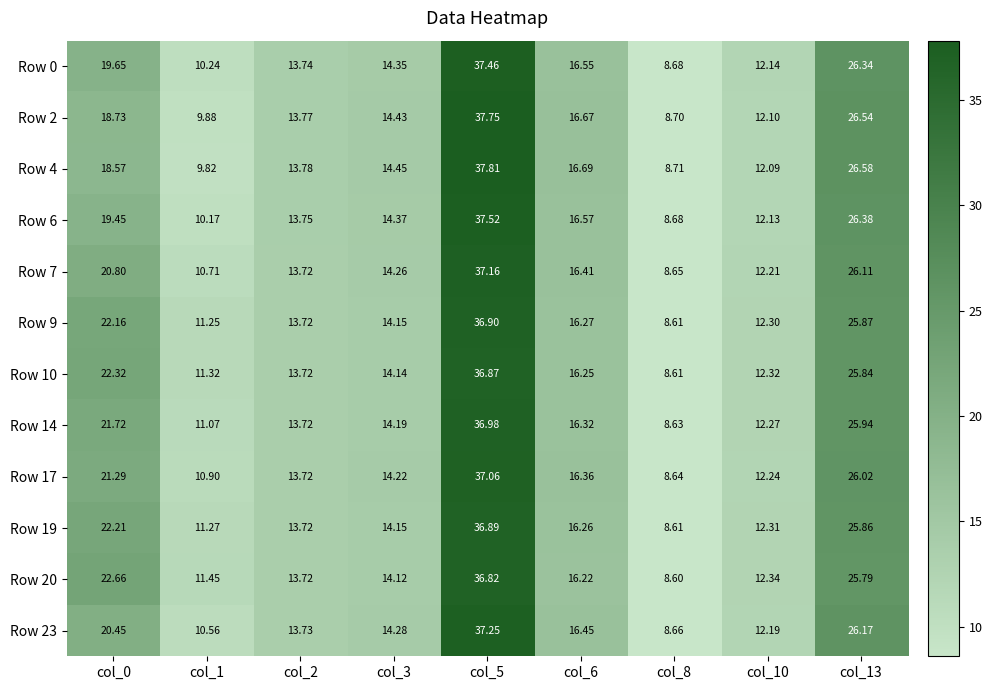

Is the value of Row 9 at col_5 greater than the value of Row 19 at col_8?

Yes